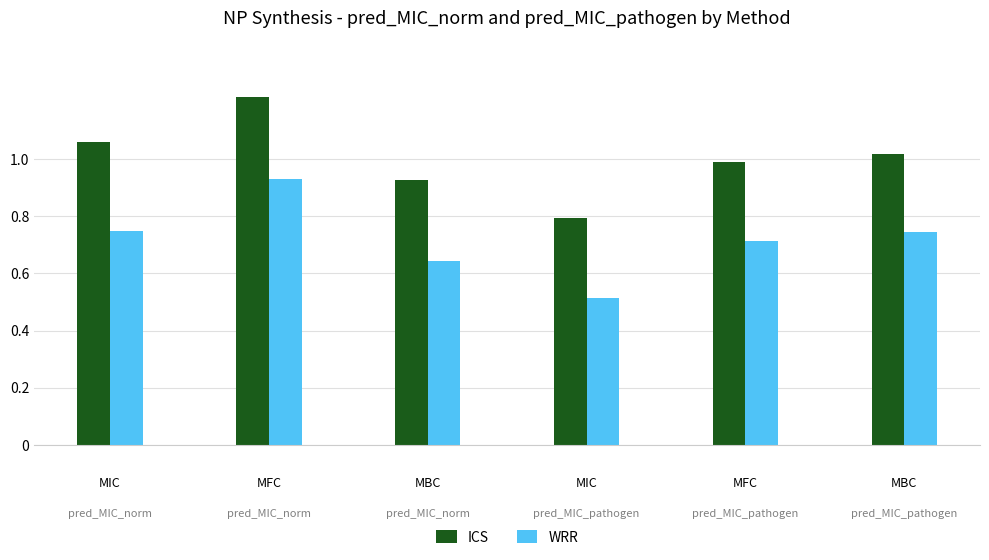

Does the chart contain stacked bars?

No